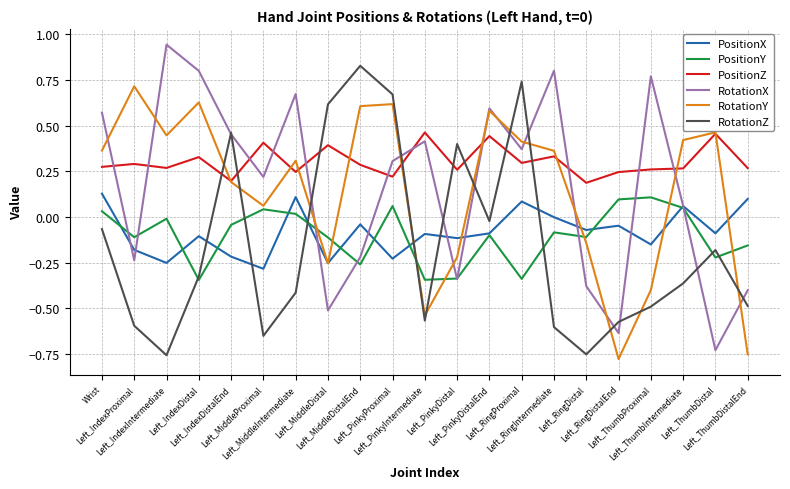

The value of PositionZ at Left_IndexProximal is 0.2. True or false?

False